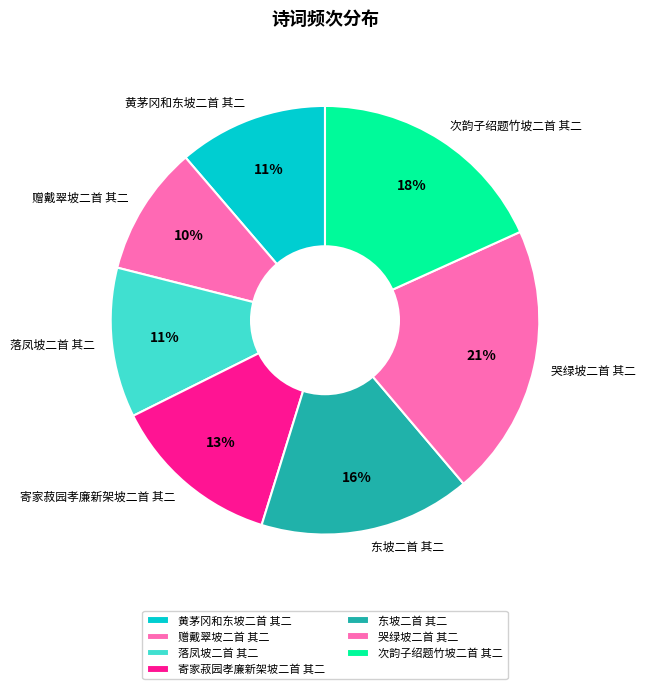

Which has a higher value, 落凤坡二首 其二 or 寄家菽园孝廉新架坡二首 其二?

寄家菽园孝廉新架坡二首 其二